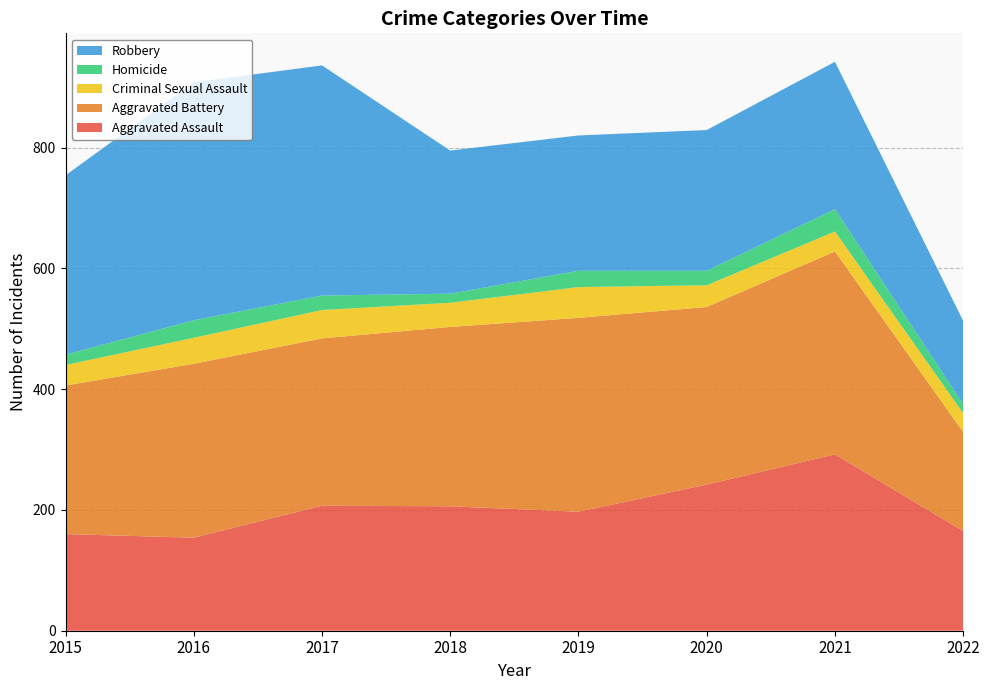

Reading left to right, list all the values displayed in this chart.

Aggravated Assault: 160	154	207	206	197	242	292	165
Aggravated Battery: 246	288	277	297	321	294	336	164
Criminal Sexual Assault: 34	43	47	40	51	36	33	31
Homicide: 17	29	24	15	27	24	37	15
Robbery: 297	394	381	237	224	233	244	138